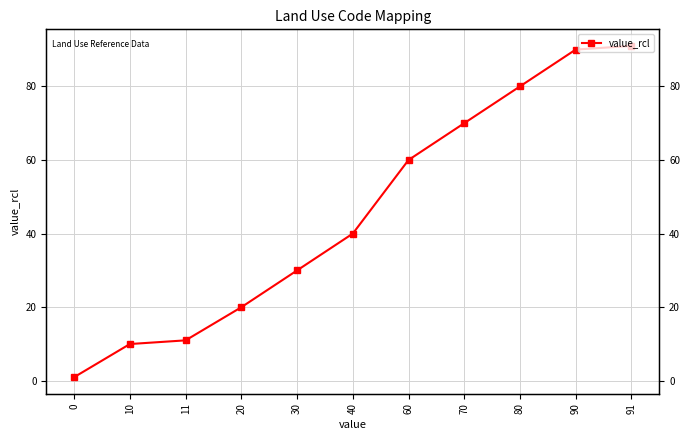

Does the chart have visible grid lines?

Yes